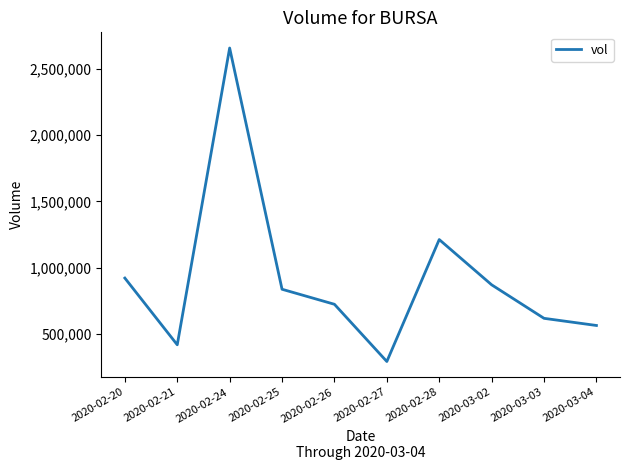

What position from the right is 2020-03-02?

3